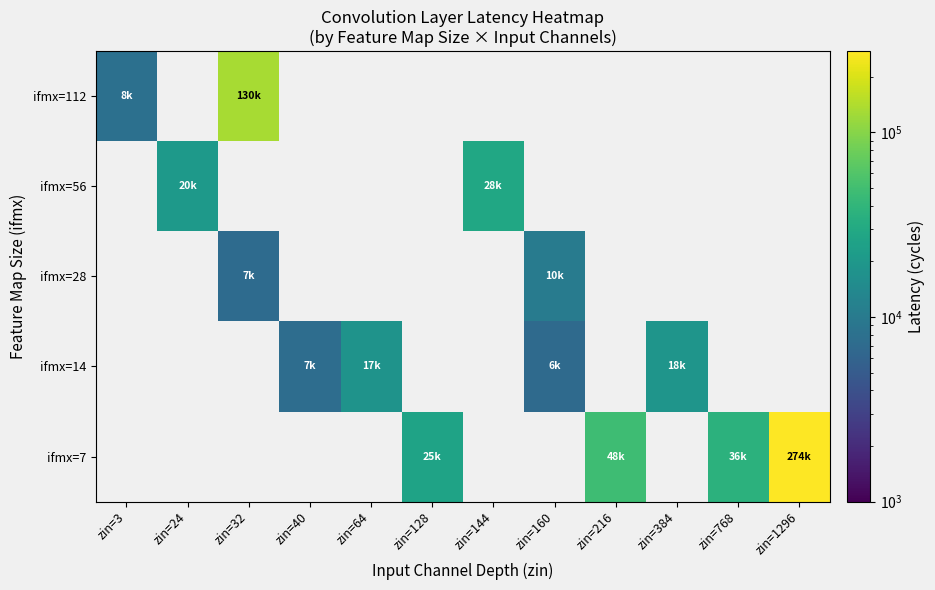

Reading right to left, list all the values displayed in this chart.

ifmx=112: zin=1296=0	zin=768=0	zin=384=0	zin=216=0	zin=160=0	zin=144=0	zin=128=0	zin=64=0	zin=40=0	zin=32=130796	zin=24=0	zin=3=8035
ifmx=56: zin=1296=0	zin=768=0	zin=384=0	zin=216=0	zin=160=0	zin=144=28418	zin=128=0	zin=64=0	zin=40=0	zin=32=0	zin=24=20496	zin=3=0
ifmx=28: zin=1296=0	zin=768=0	zin=384=0	zin=216=0	zin=160=10376	zin=144=0	zin=128=0	zin=64=0	zin=40=0	zin=32=7186	zin=24=0	zin=3=0
ifmx=14: zin=1296=0	zin=768=0	zin=384=18854	zin=216=0	zin=160=6915	zin=144=0	zin=128=0	zin=64=17978	zin=40=7452	zin=32=0	zin=24=0	zin=3=0
ifmx=7: zin=1296=274633	zin=768=36904	zin=384=0	zin=216=48515	zin=160=0	zin=144=0	zin=128=25903	zin=64=0	zin=40=0	zin=32=0	zin=24=0	zin=3=0